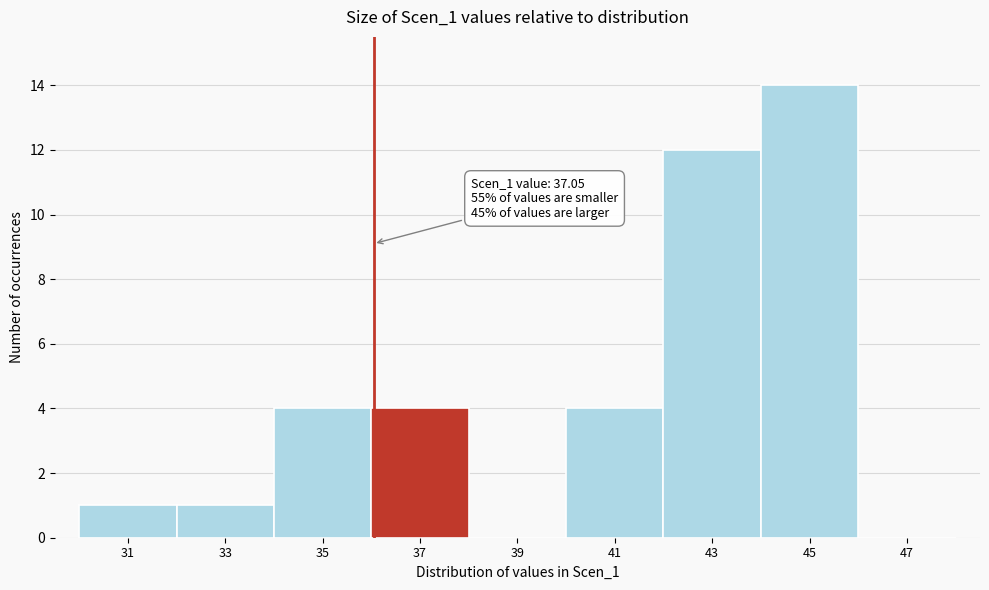

Reading left to right, transcribe all the data shown in this chart.

31=1	33=1	35=4	37=4	39=0	41=4	43=12	45=14	47=0